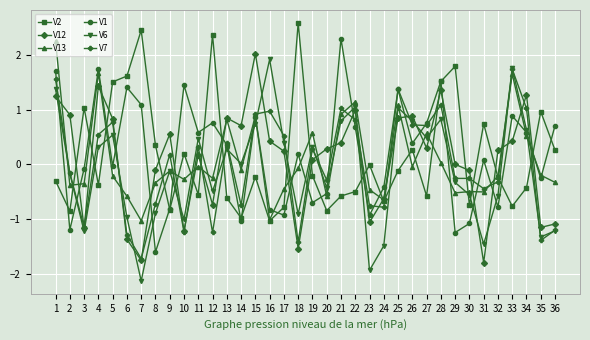

What is the value of the V1 point at the 24th from the left?

-0.4